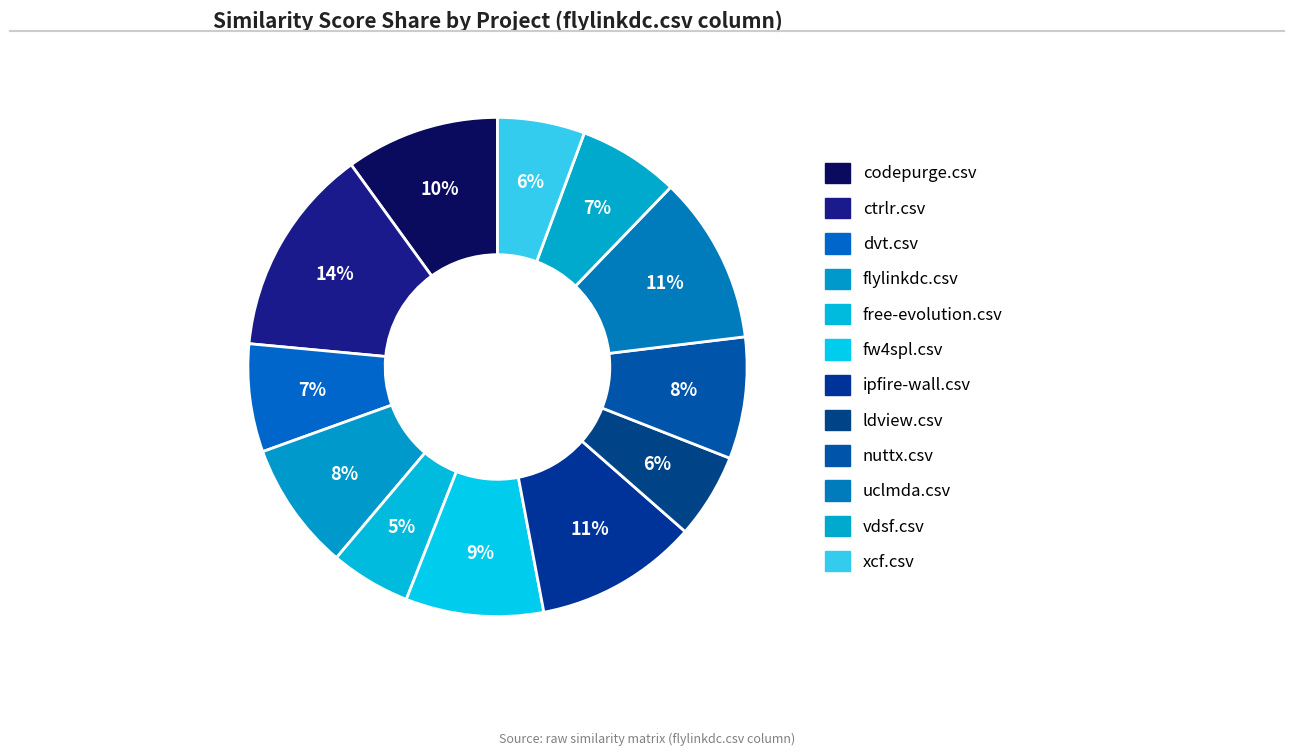

How many segments does this pie chart have?

12